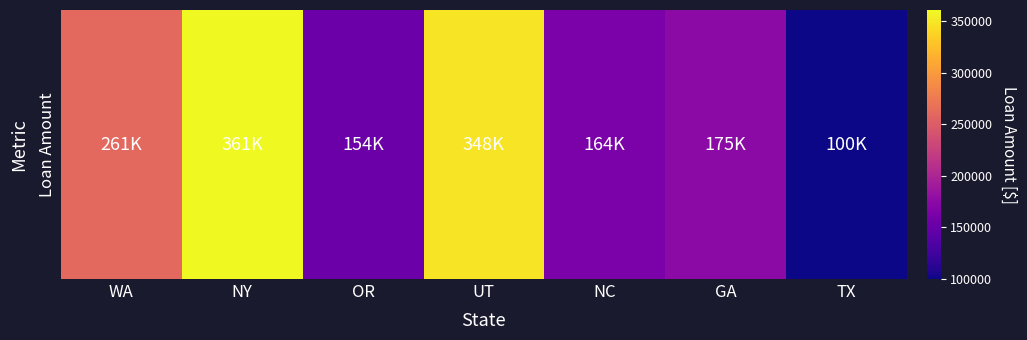

What is the change in value from WA to UT?

+87000